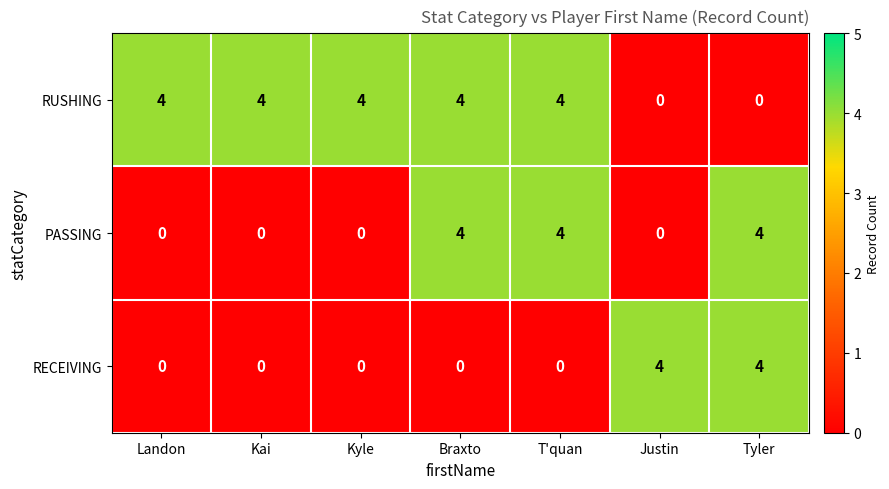

How many categories are shown in the chart?

7